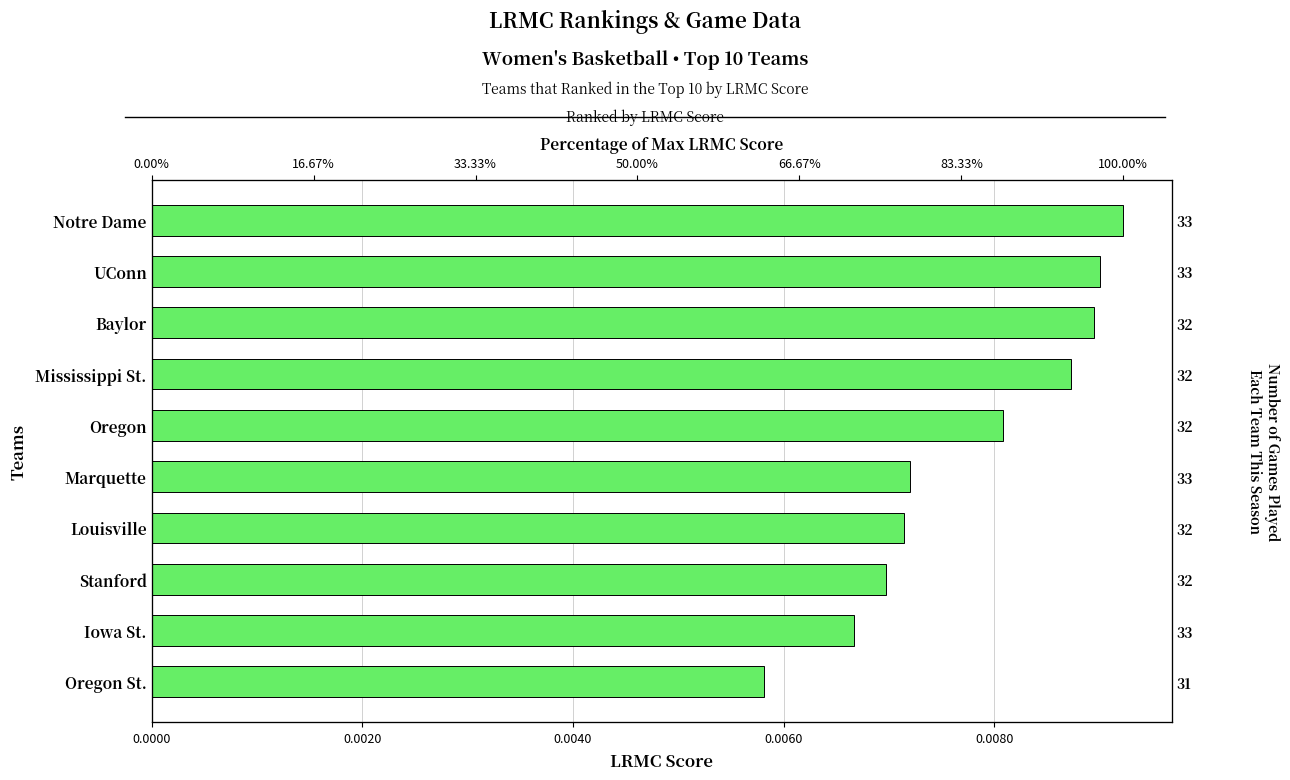

What position from the left is Stanford?

3